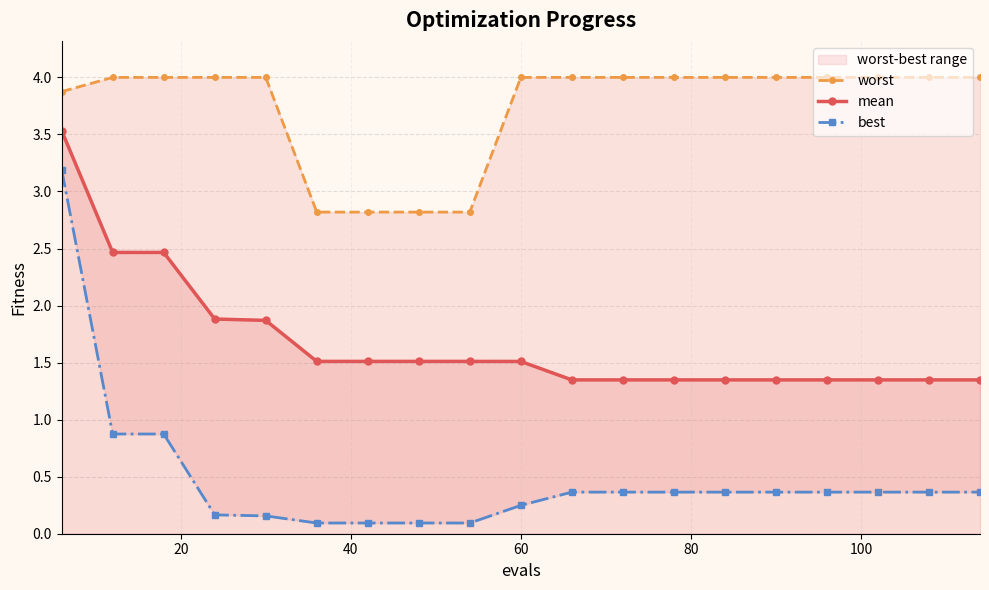

What is the highest value of the mean series?

3.5